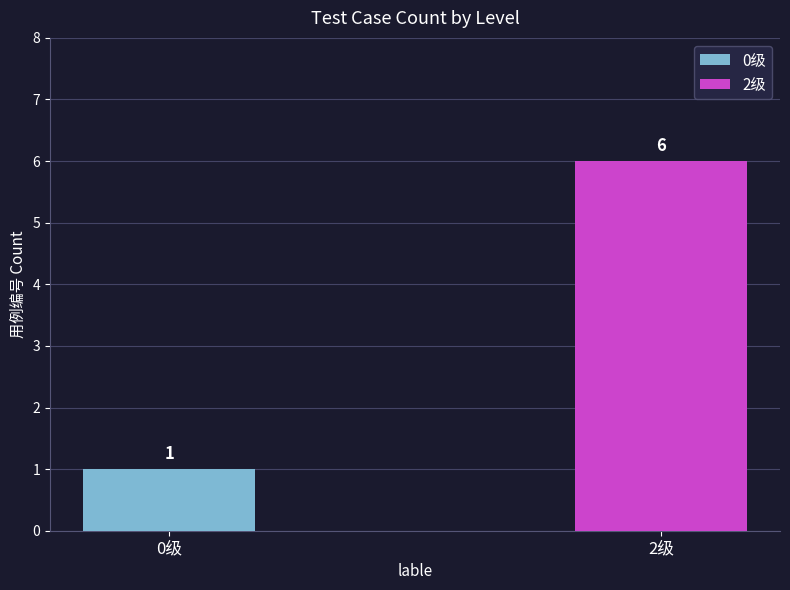

What is the sum of all values?

7